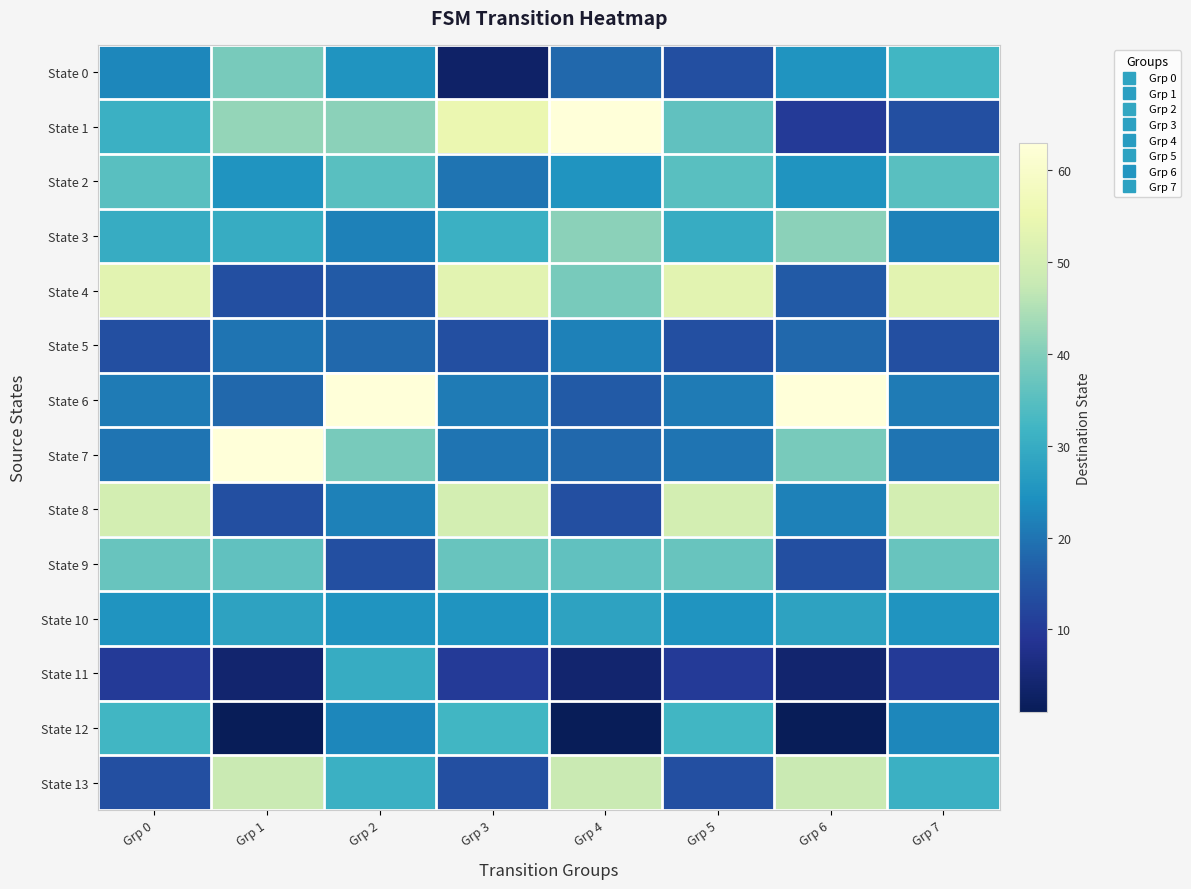

Which has a higher value, Grp 0 or Grp 6?

Grp 6